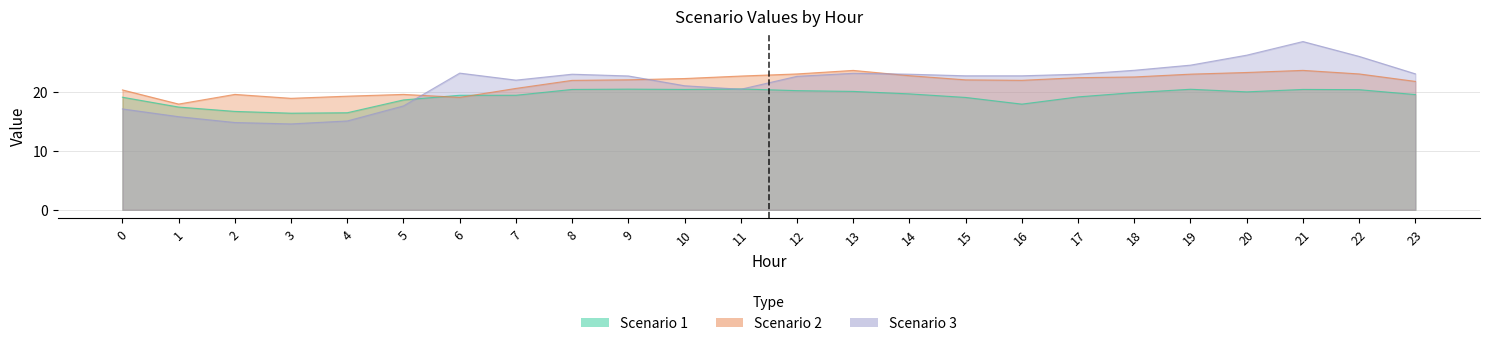

What are all the series names shown in the legend?

Scenario 1, Scenario 2, Scenario 3